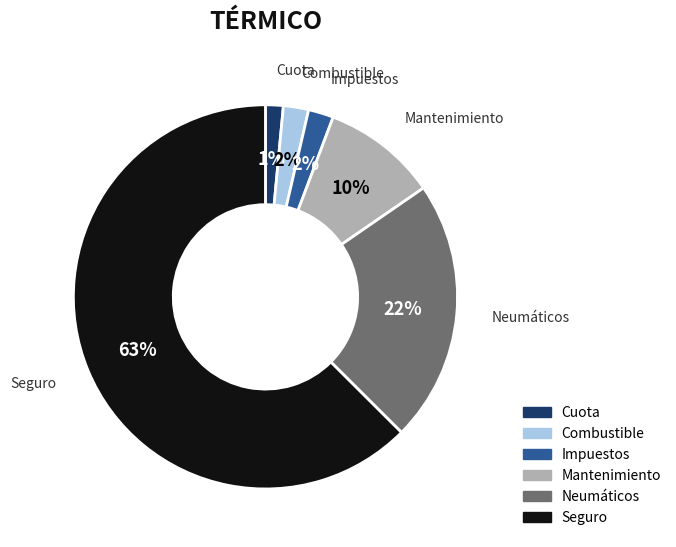

To the nearest percent, what is the average slice percentage?

17%